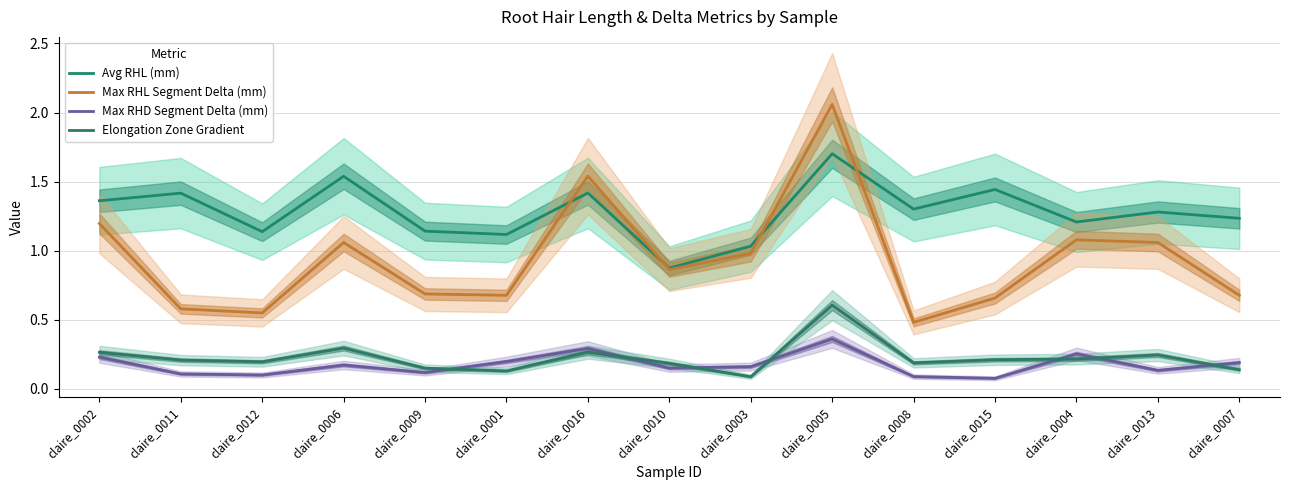

Is the value of Elongation Zone Gradient at claire_0016 greater than the value of Avg RHL (mm) at claire_0011?

No